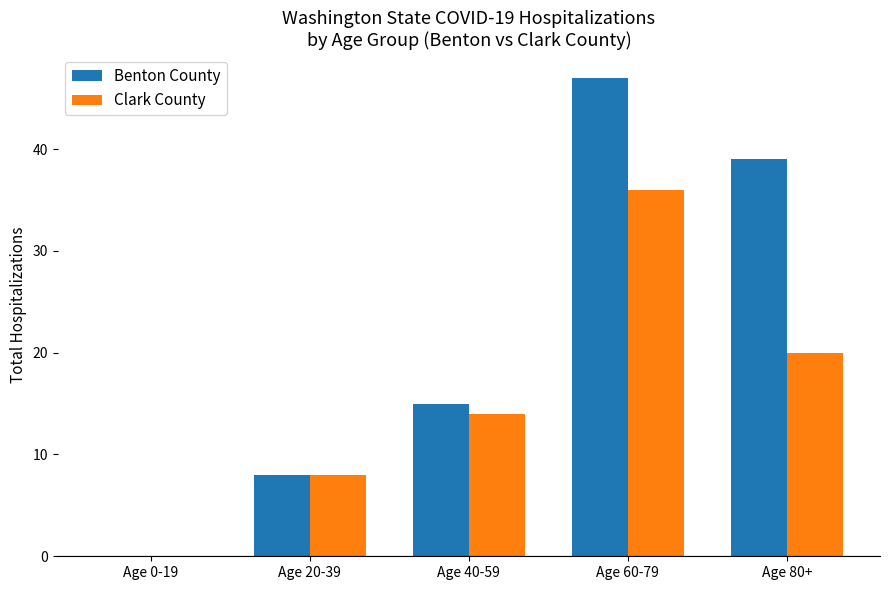

Reading right to left, transcribe all the data shown in this chart.

Benton County: Age 80+=39	Age 60-79=47	Age 40-59=15	Age 20-39=8	Age 0-19=0
Clark County: Age 80+=20	Age 60-79=36	Age 40-59=14	Age 20-39=8	Age 0-19=0